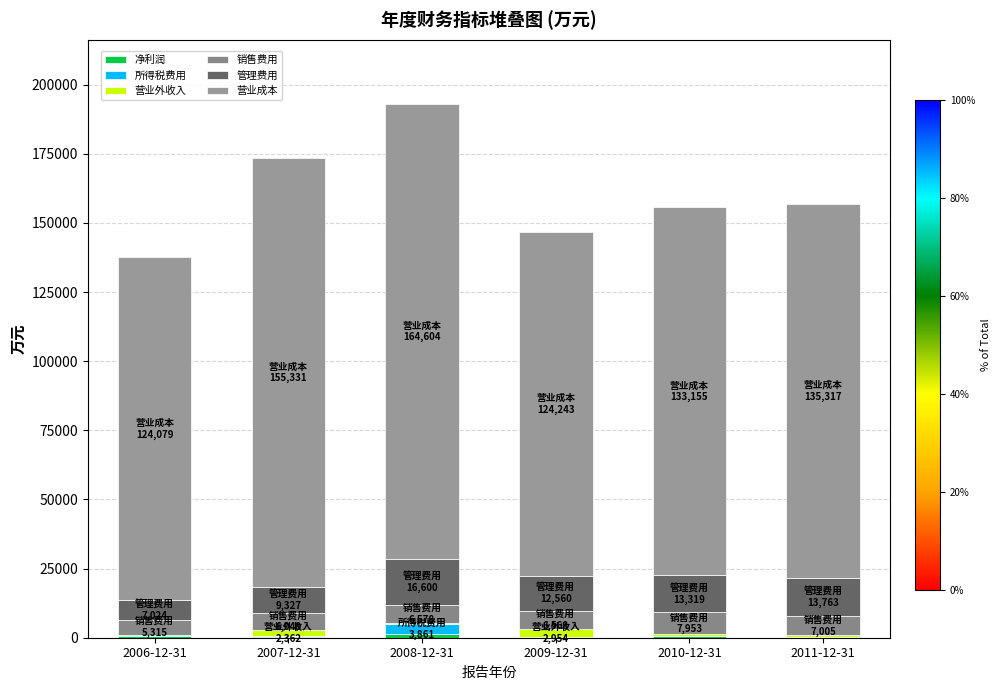

Rank the series at 2009-12-31 from highest to lowest value.

营业成本, 管理费用, 销售费用, 营业外收入, 净利润, 所得税费用